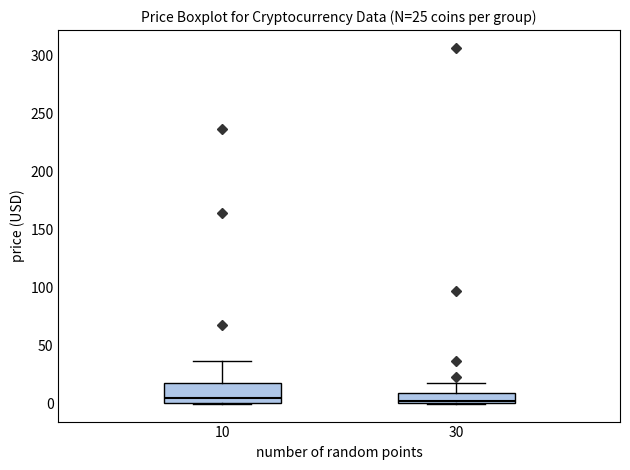

Which box is the tallest, from its lower edge to its upper edge?

10